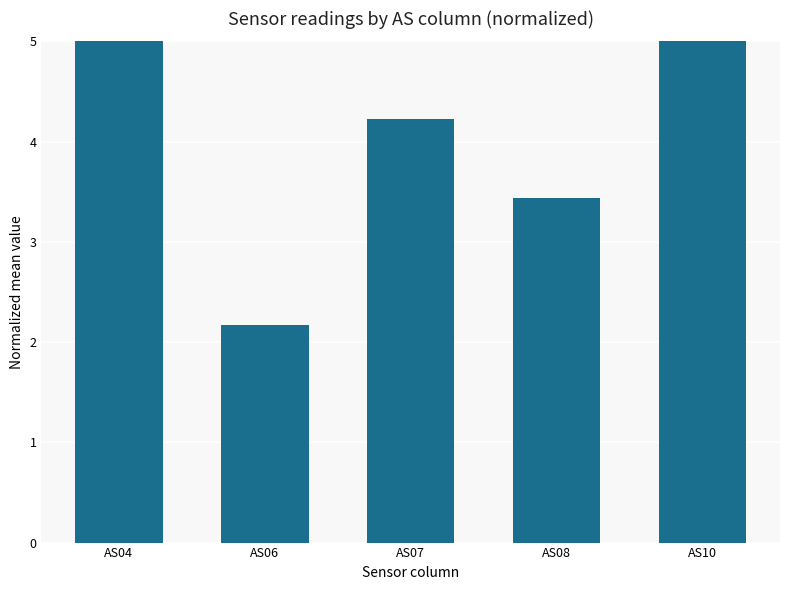

What is the value of the 5th bar from the left?

5.0